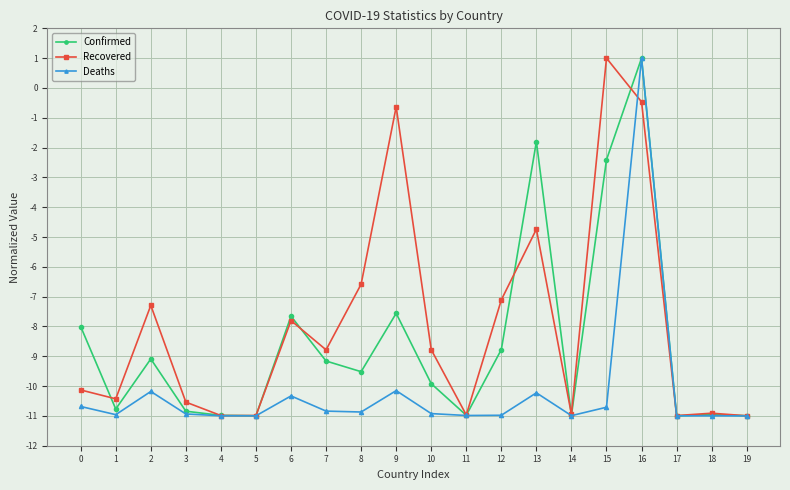

How many data points in Deaths are less than -10?

19